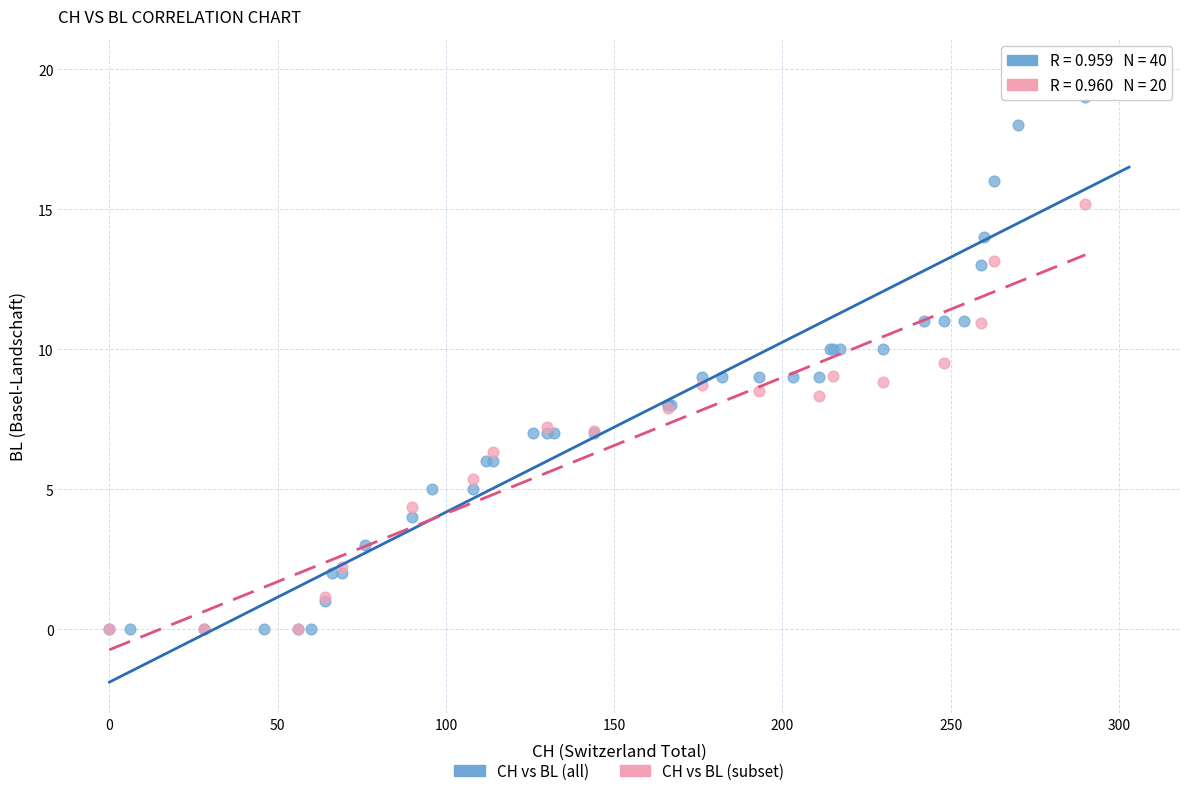

Which series has the largest Y range (max minus min)?

CH vs BL (all)